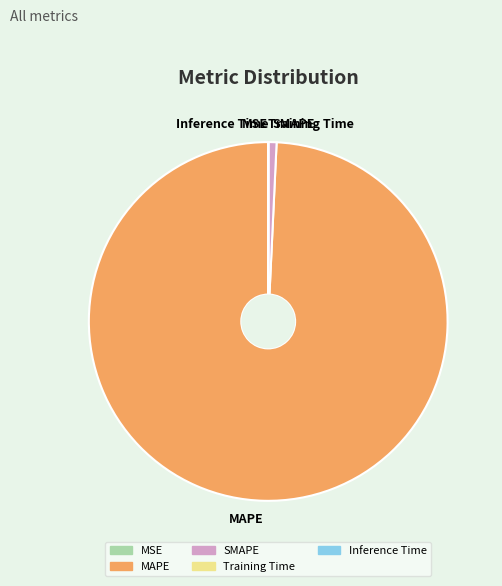

What is the largest slice in the pie chart?

MAPE